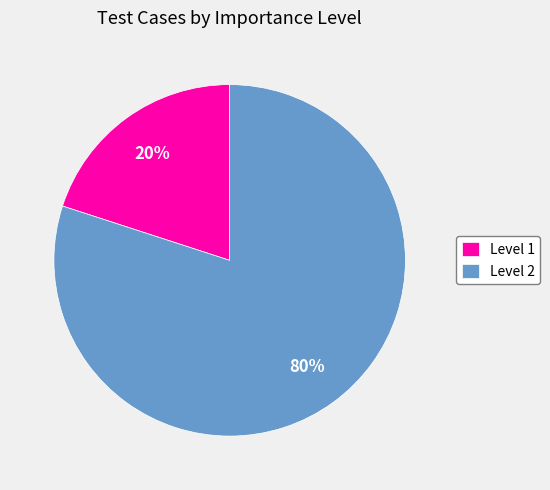

Which category has the biggest portion of the pie?

Level 2